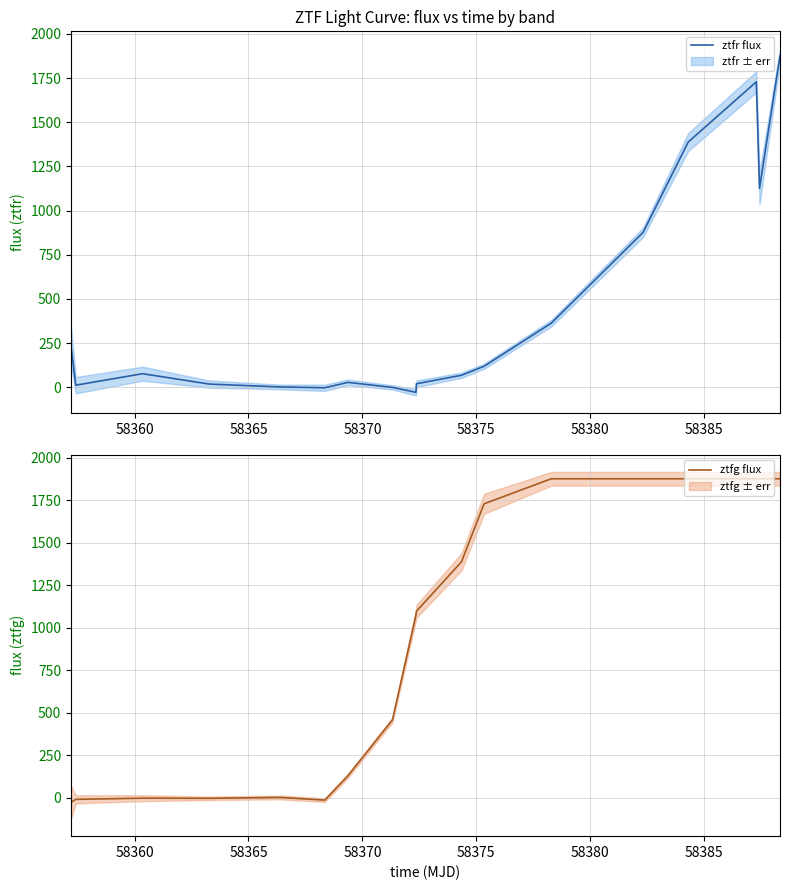

What is the maximum value for ztfr flux?

1876.1